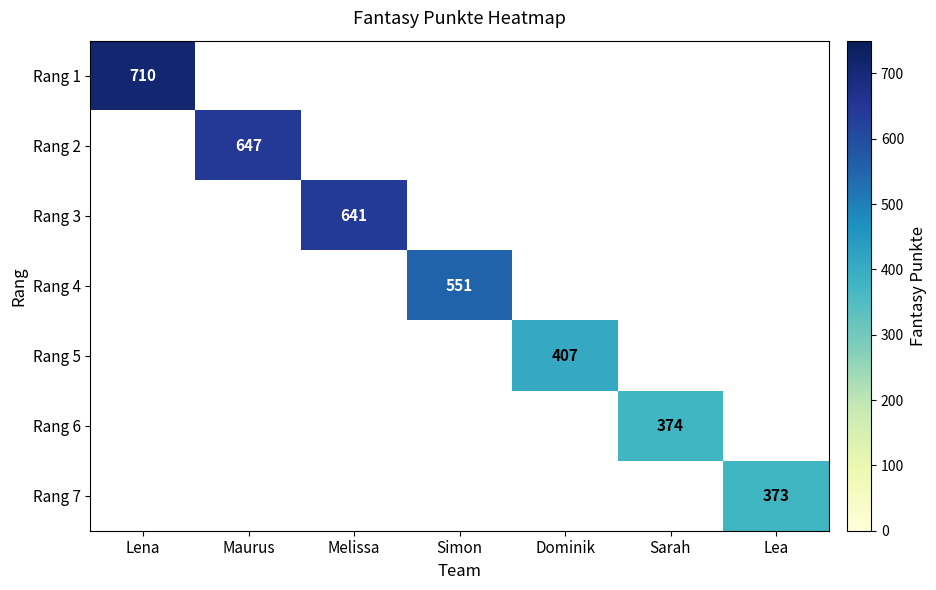

At which category does the chart reach its peak across all series?

Lena